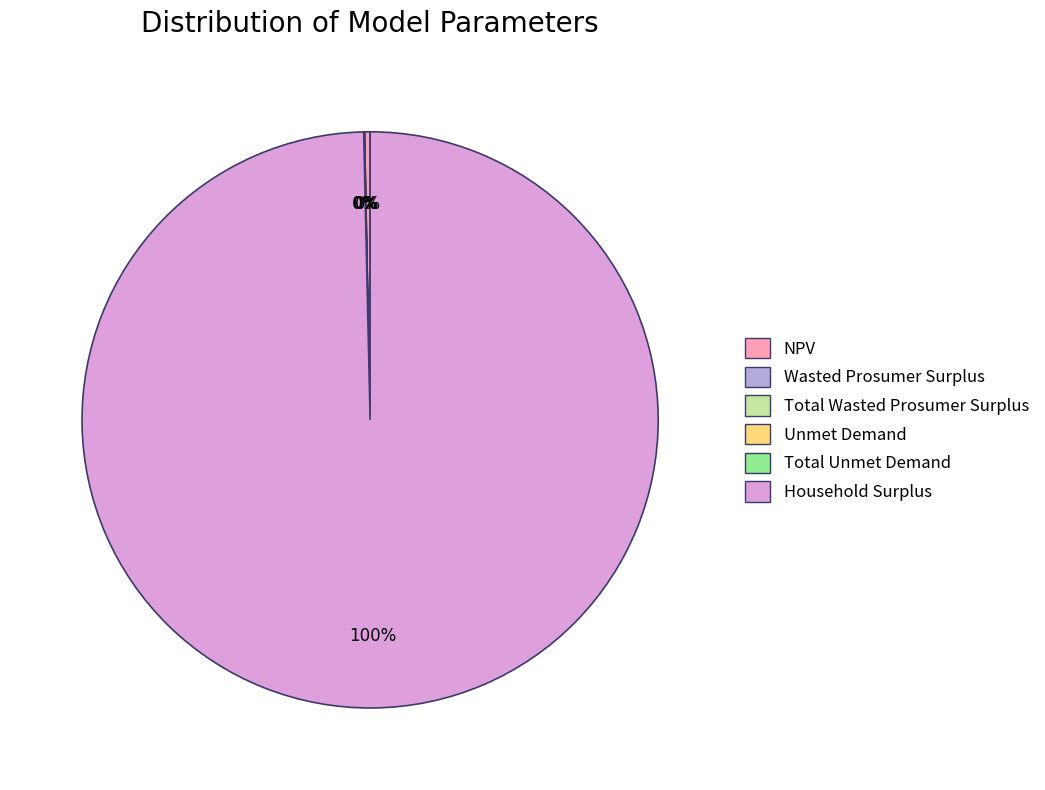

Is there a majority slice in this chart?

Yes